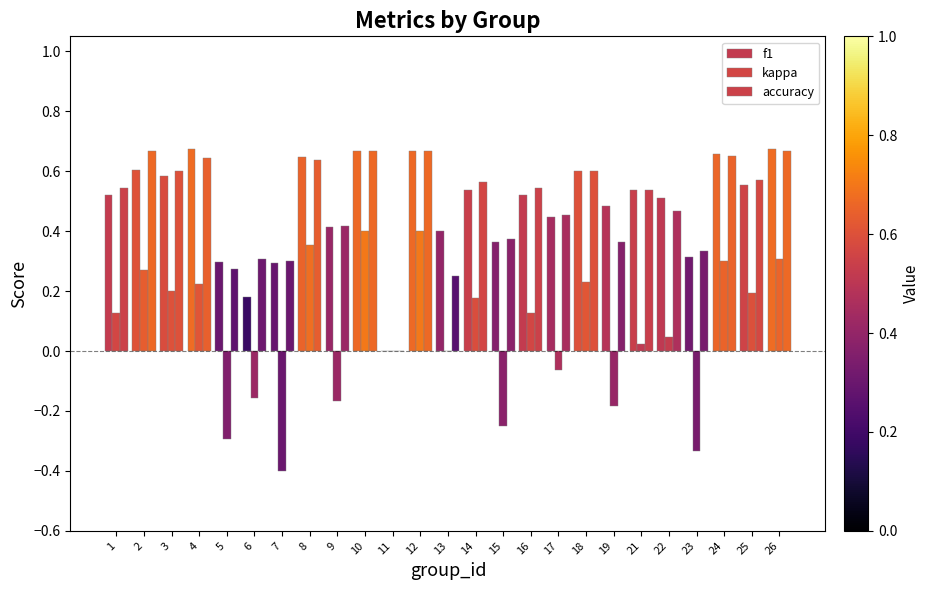

What is the greatest value displayed?

0.7